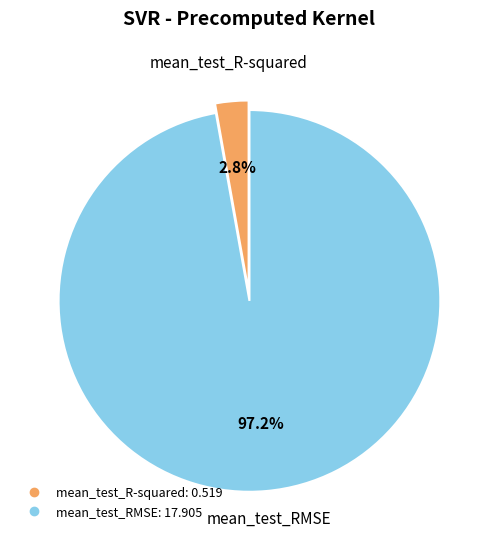

Count the number of slices in the pie.

2